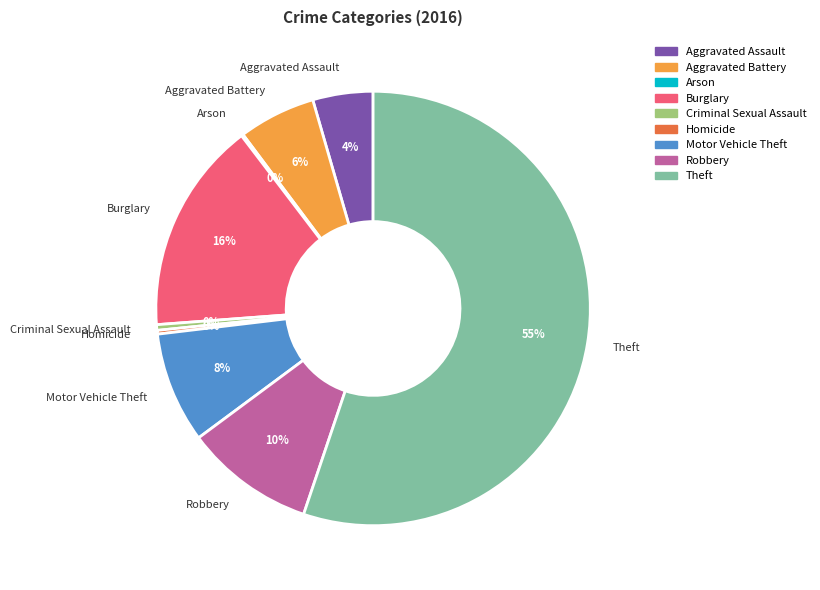

True or false: Motor Vehicle Theft accounts for 1% of the total.

False